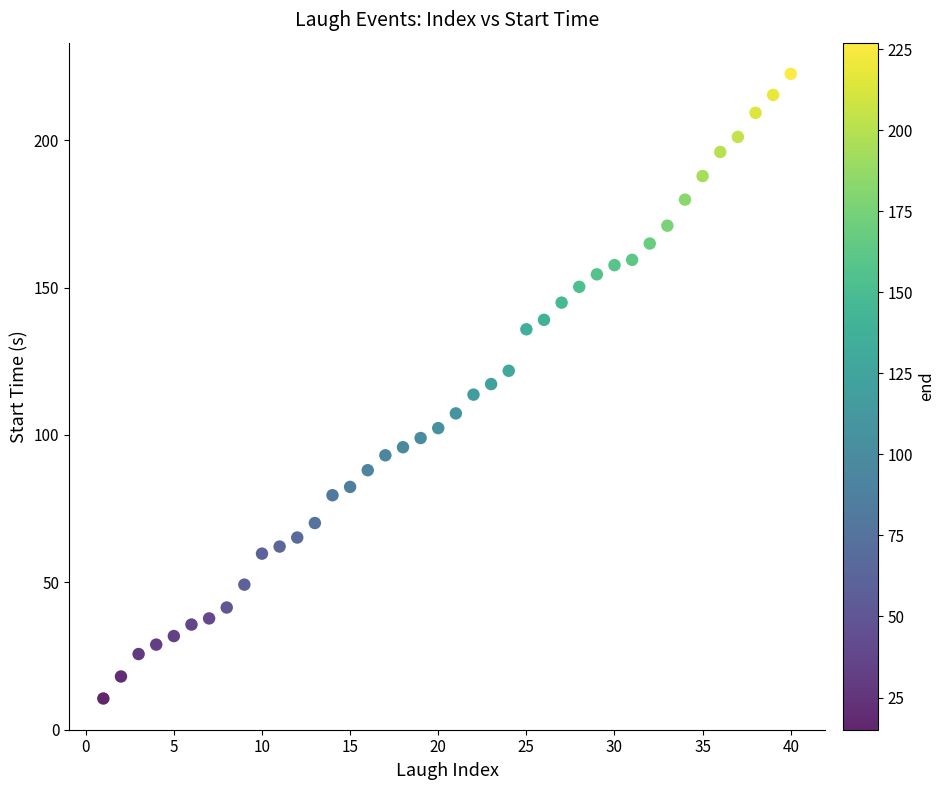

What is the range of Y values (max minus min)?

212.0